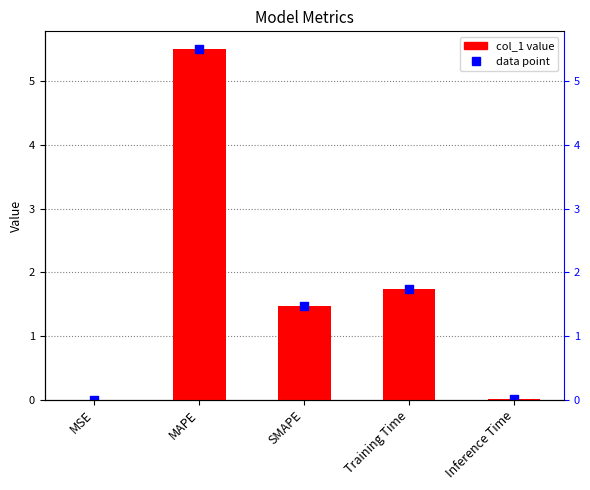

Which has a higher value, MAPE or Inference Time?

MAPE